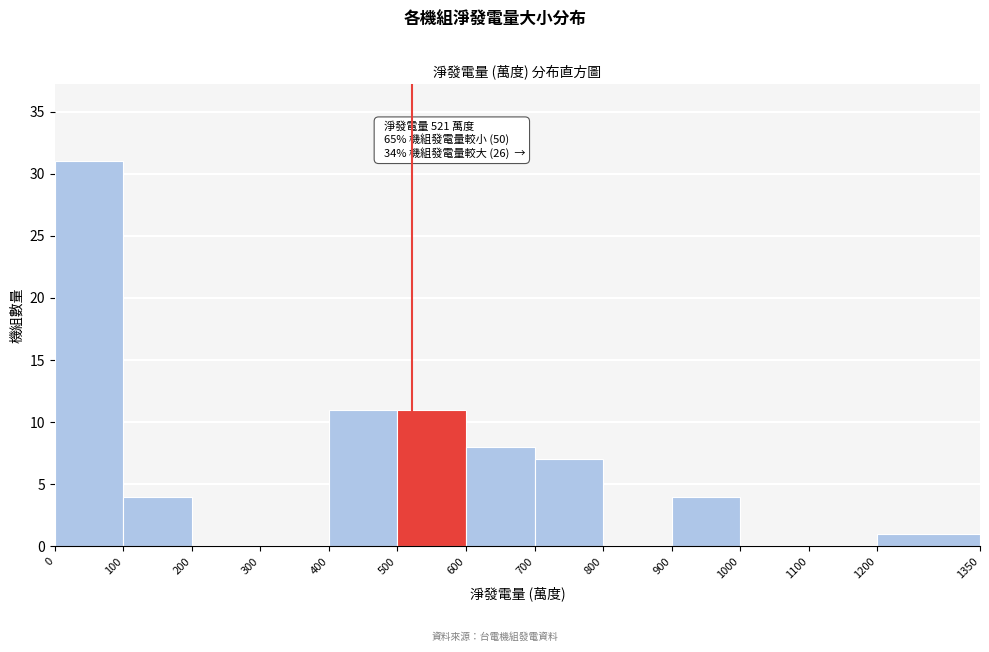

Which range on the x-axis has the tallest bar?

0 to 100